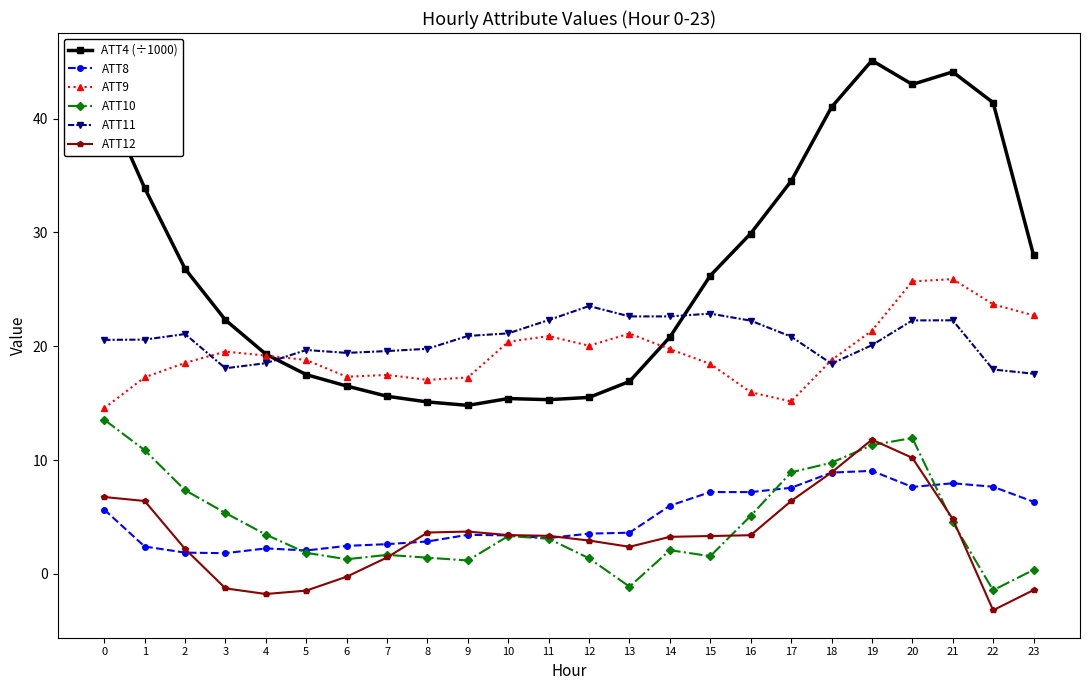

True or false: ATT11 has more than 1 points higher than both neighbors.

True